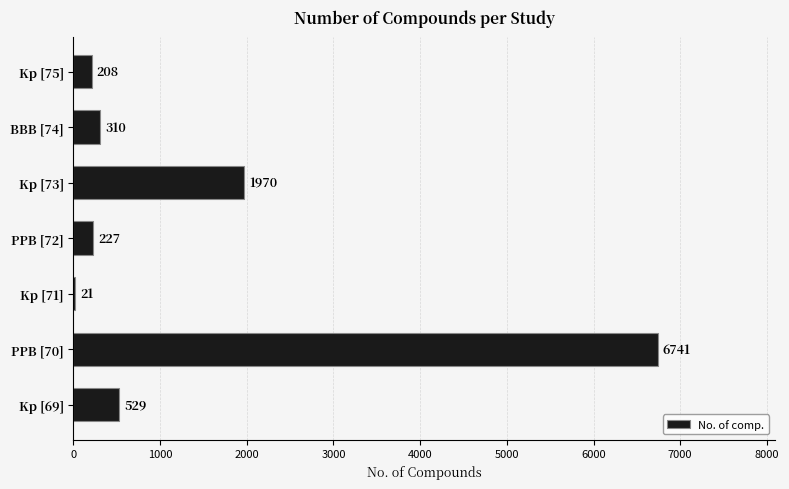

Reading top to bottom, transcribe all the data shown in this chart.

Kp [75]=208	BBB [74]=310	Kp [73]=1970	PPB [72]=227	Kp [71]=21	PPB [70]=6741	Kp [69]=529